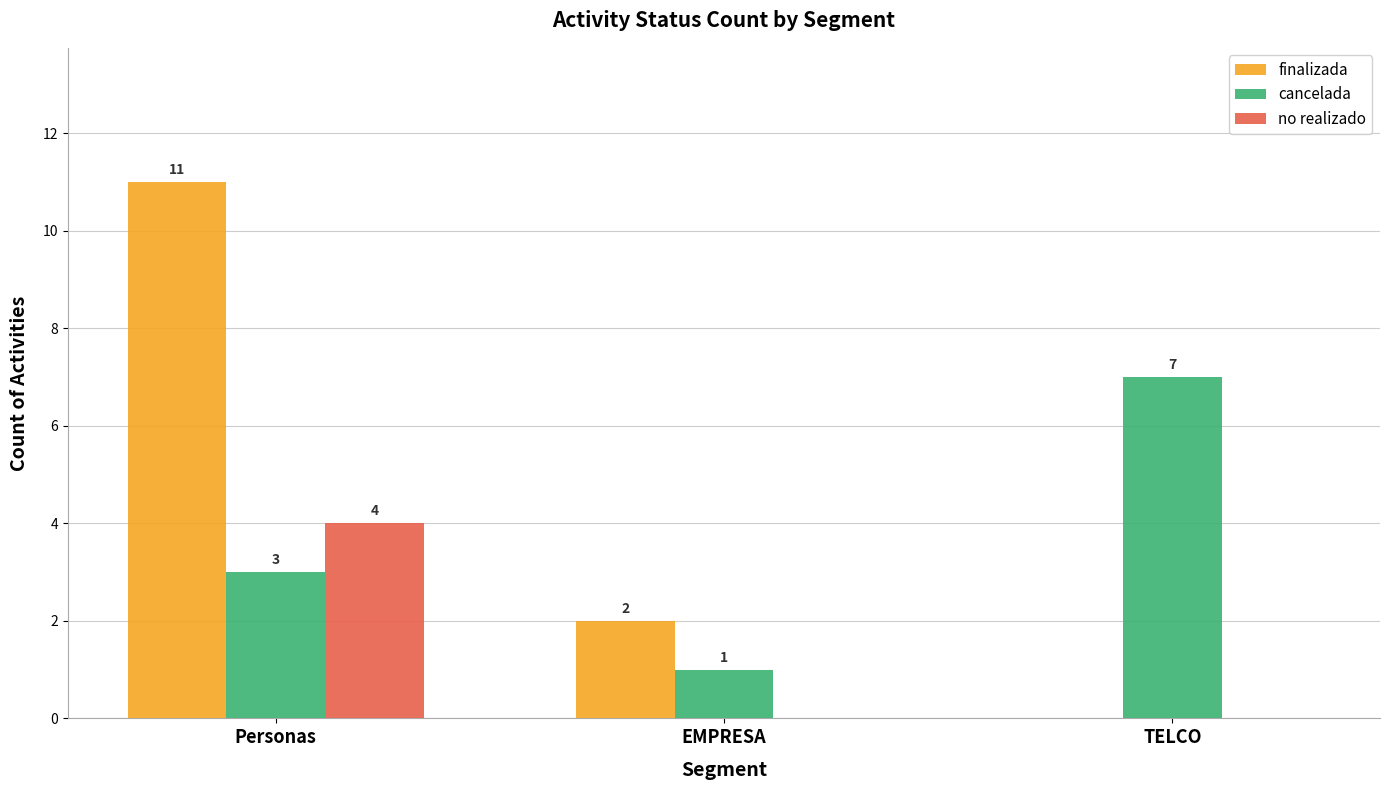

Reading left to right, transcribe all the data shown in this chart.

finalizada: Personas=11	EMPRESA=2	TELCO=0
cancelada: Personas=3	EMPRESA=1	TELCO=7
no realizado: Personas=4	EMPRESA=0	TELCO=0